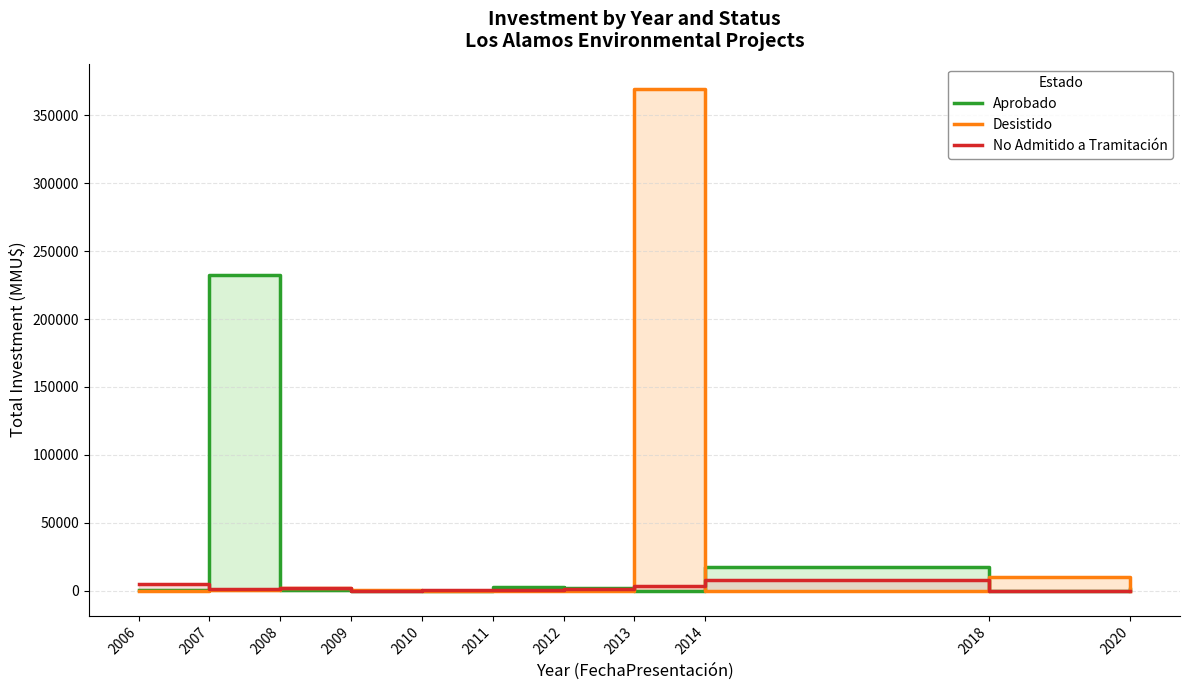

Rank the series at 2013 from lowest to highest value.

Aprobado, No Admitido a Tramitación, Desistido